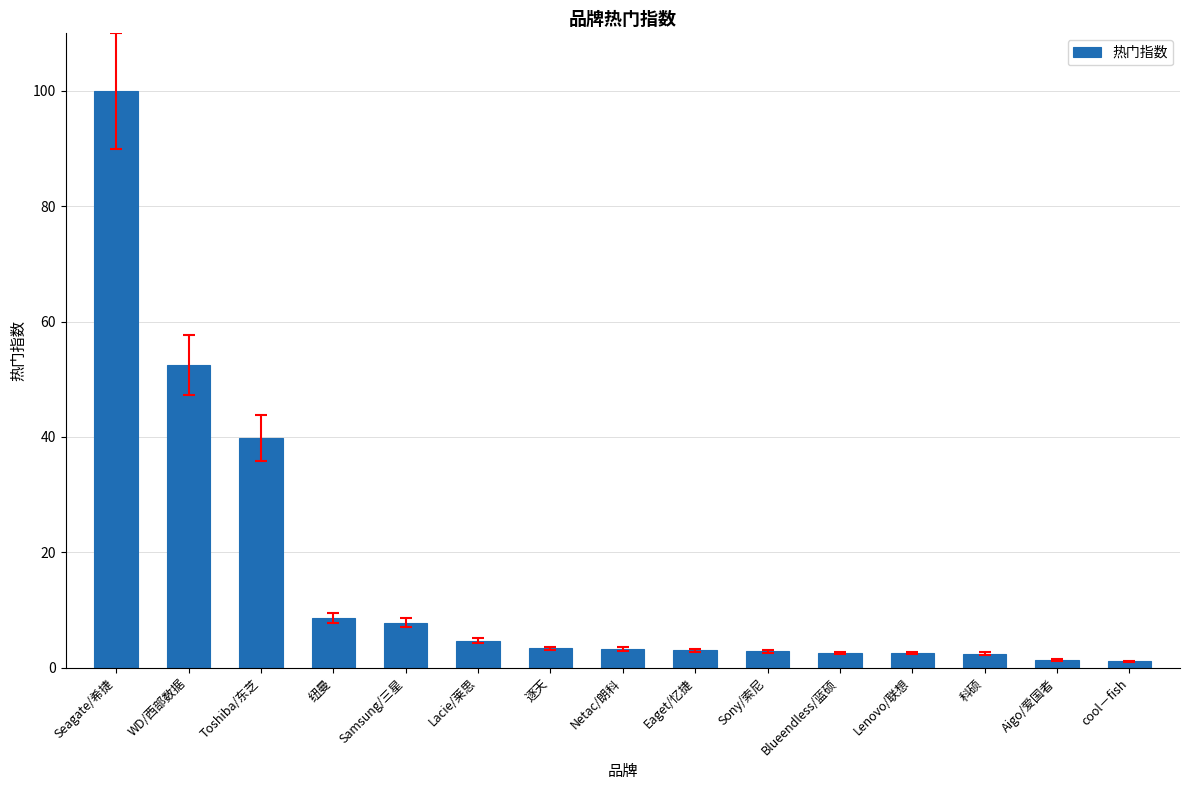

True or false: the data shows 8.6 at 纽曼.

True